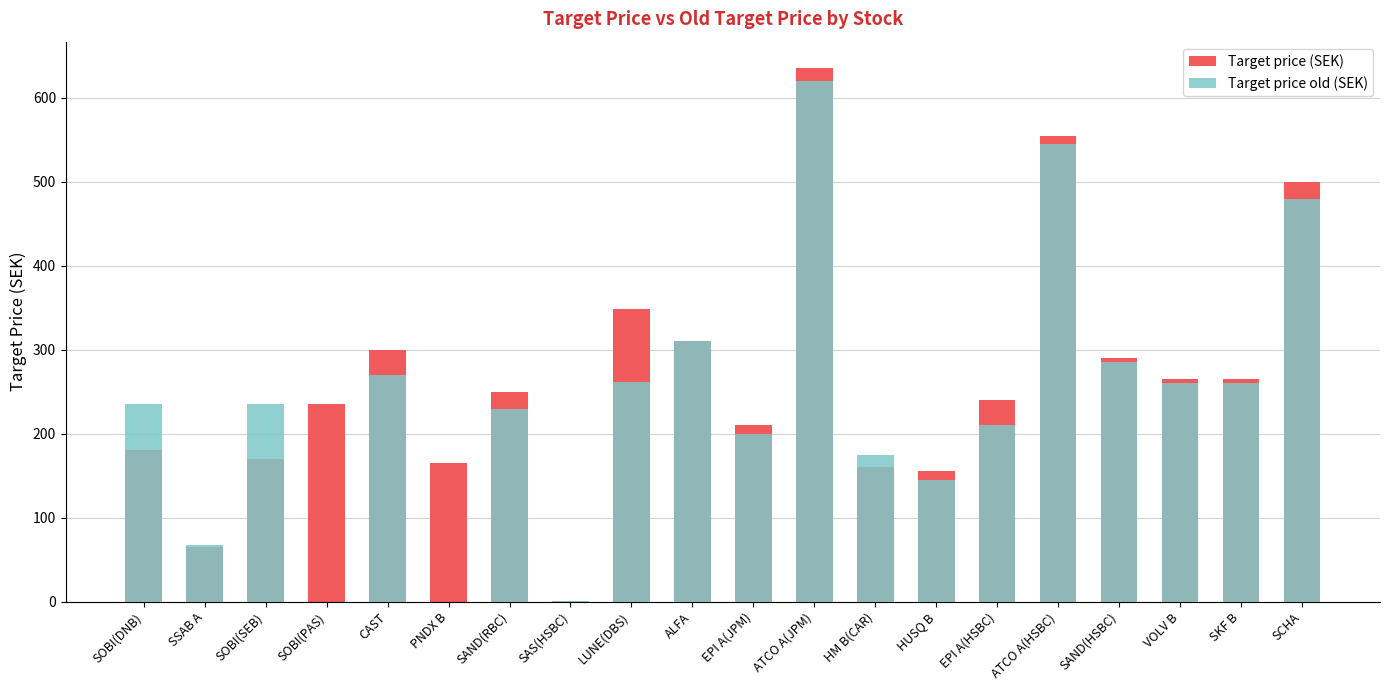

At which label does Target price (SEK) reach its minimum?

SAS(HSBC)